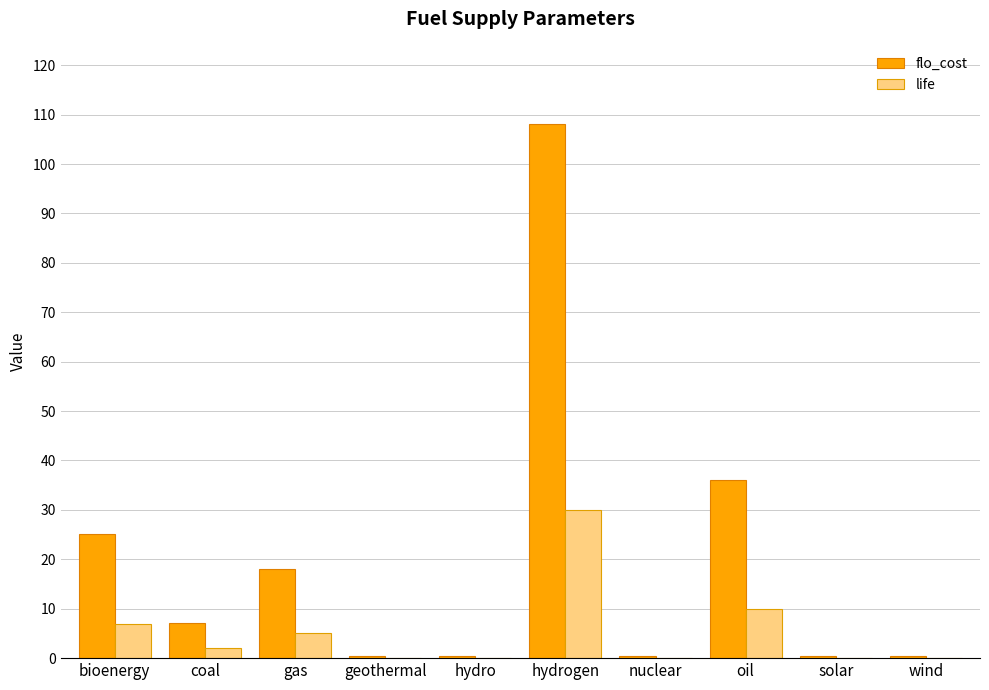

Is it true that flo_cost equals 11.0 at bioenergy?

False